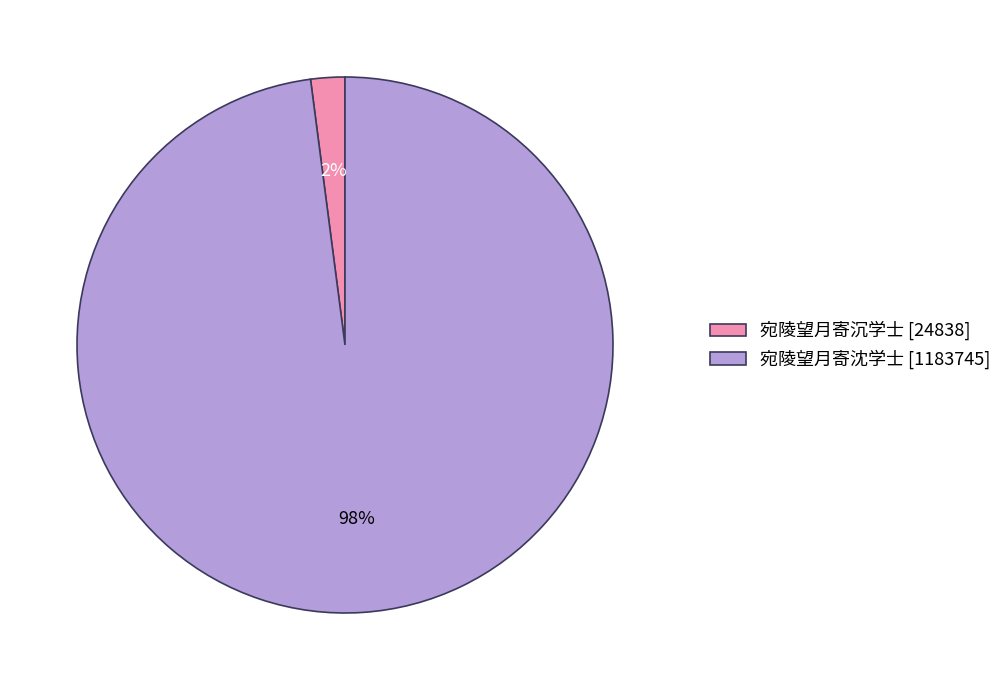

To the nearest percent, what percentage of the pie is 宛陵望月寄沉学士?

2%